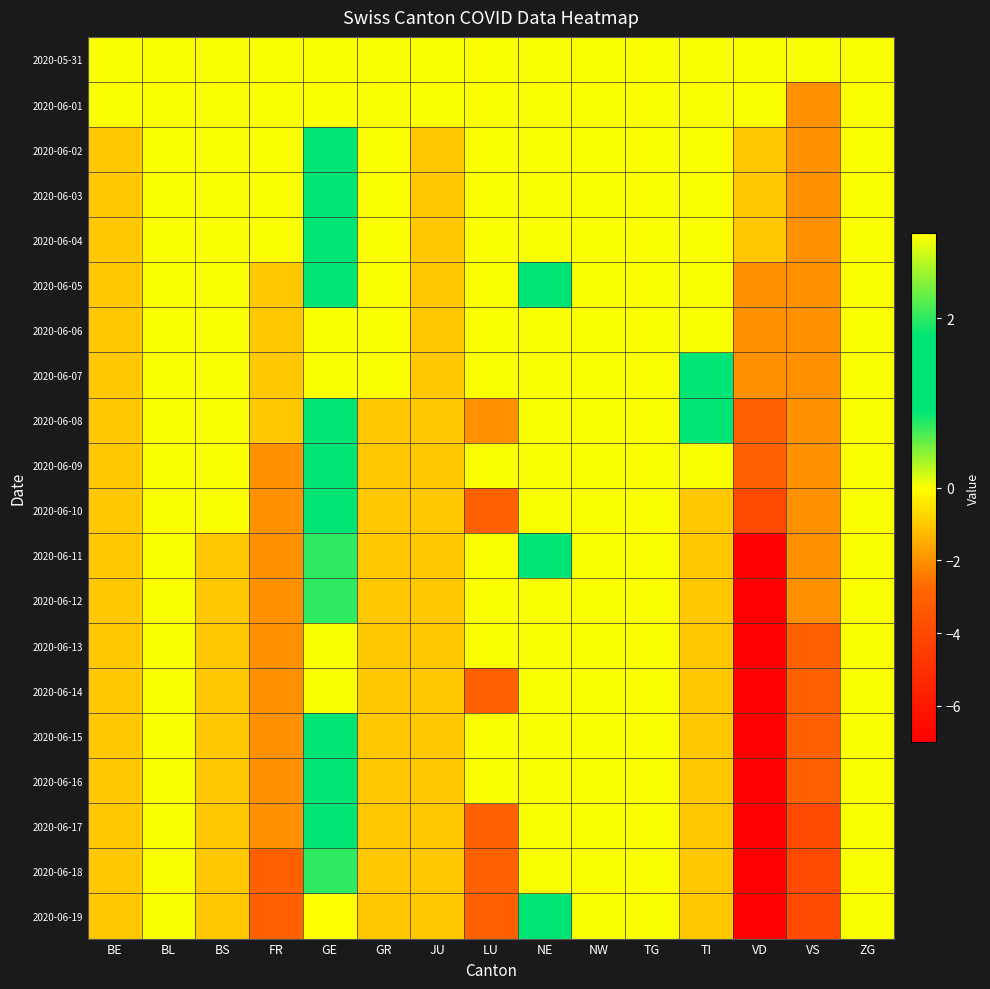

What is the minimum value shown in the chart?

-7